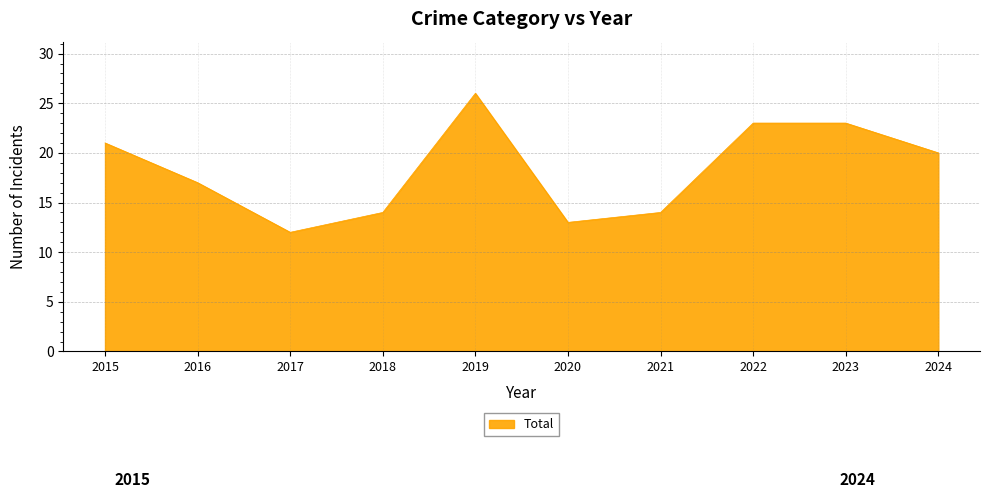

True or false: the data shows 5 at 2017.

False